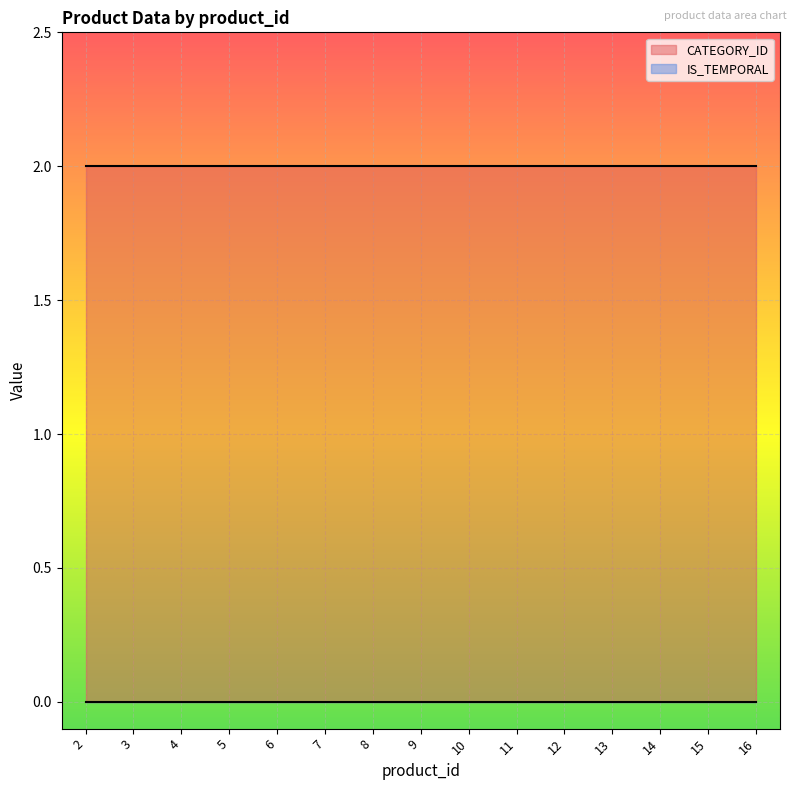

Is the value of CATEGORY_ID at 2 greater than the value of IS_TEMPORAL at 8?

Yes